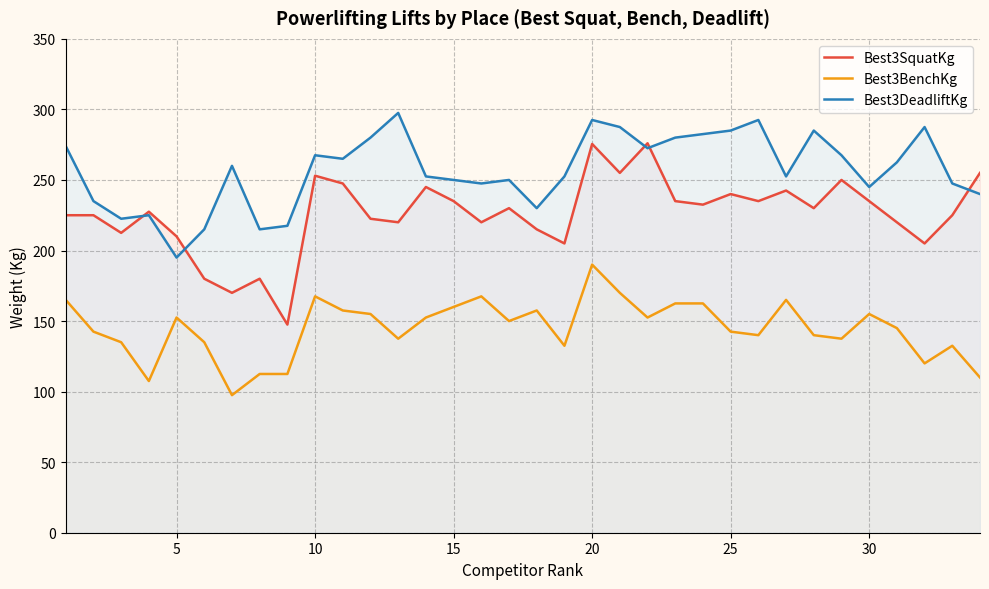

Which series has the largest total across all categories?

Best3DeadliftKg